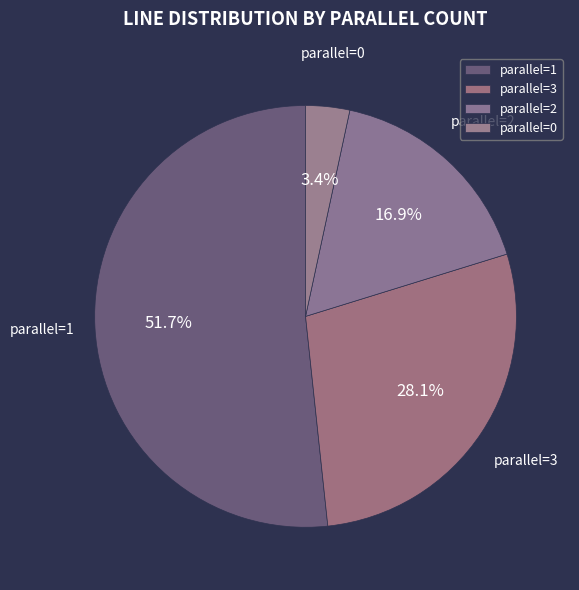

Which slice is the largest?

parallel=1